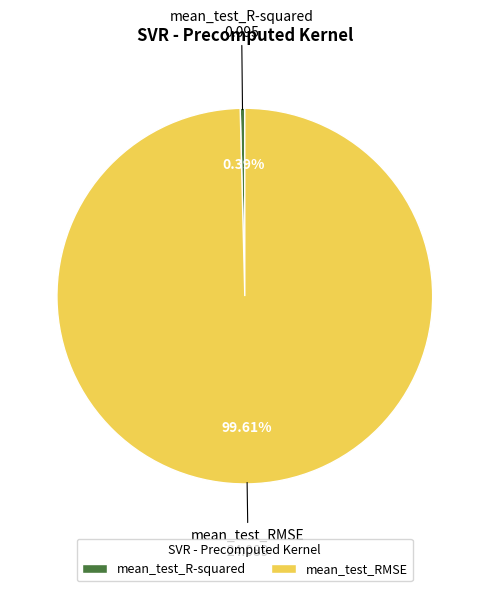

Does mean_test_RMSE account for over 50% of the chart?

Yes